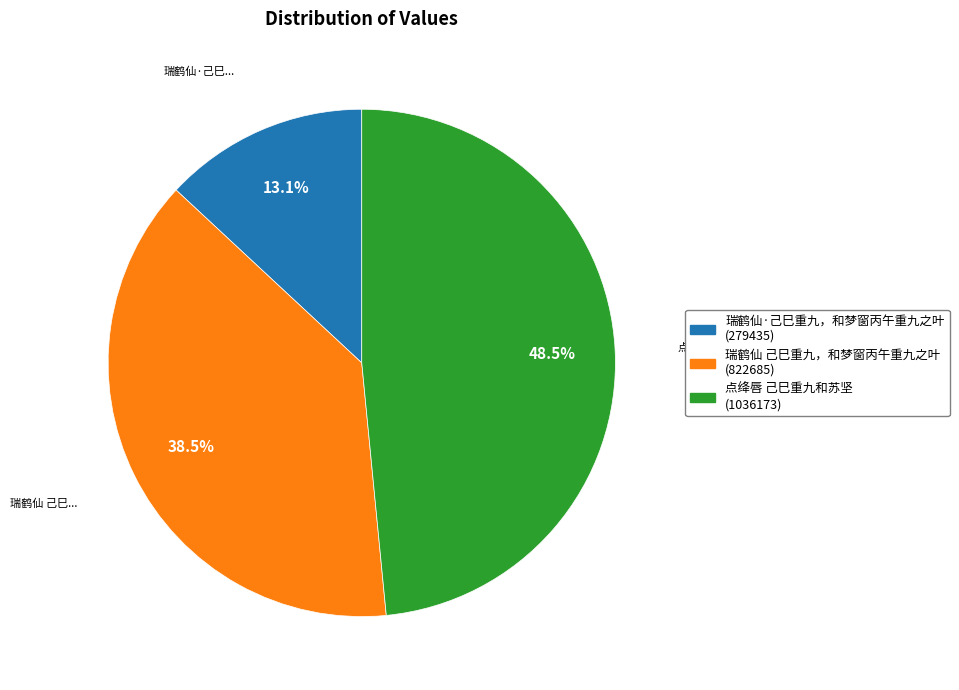

True or false: 点绛唇 己巳重九和苏坚 accounts for 36% of the total.

False